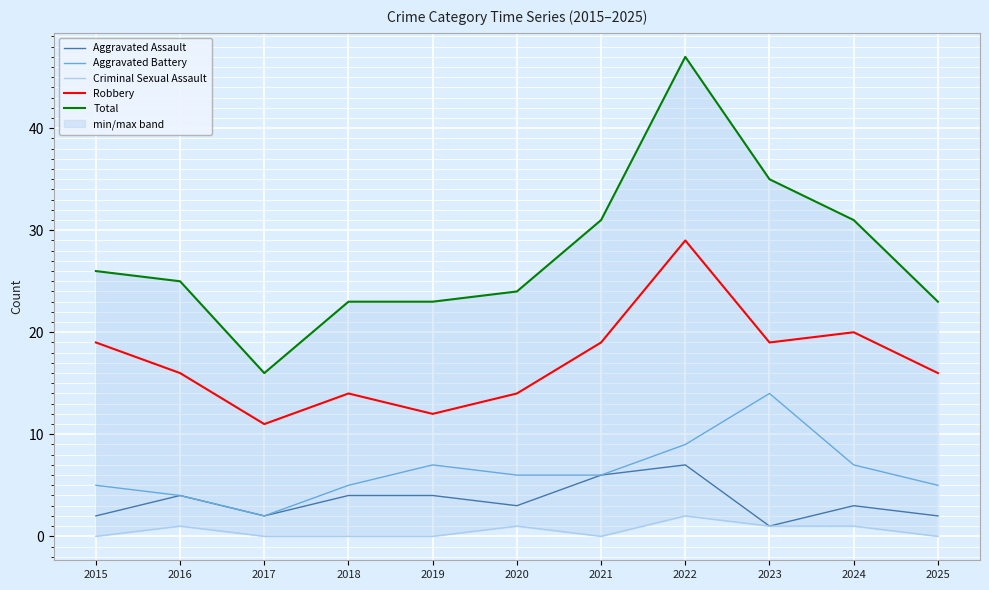

What is the sum of the Aggravated Battery values at 2017 and 2020?

8